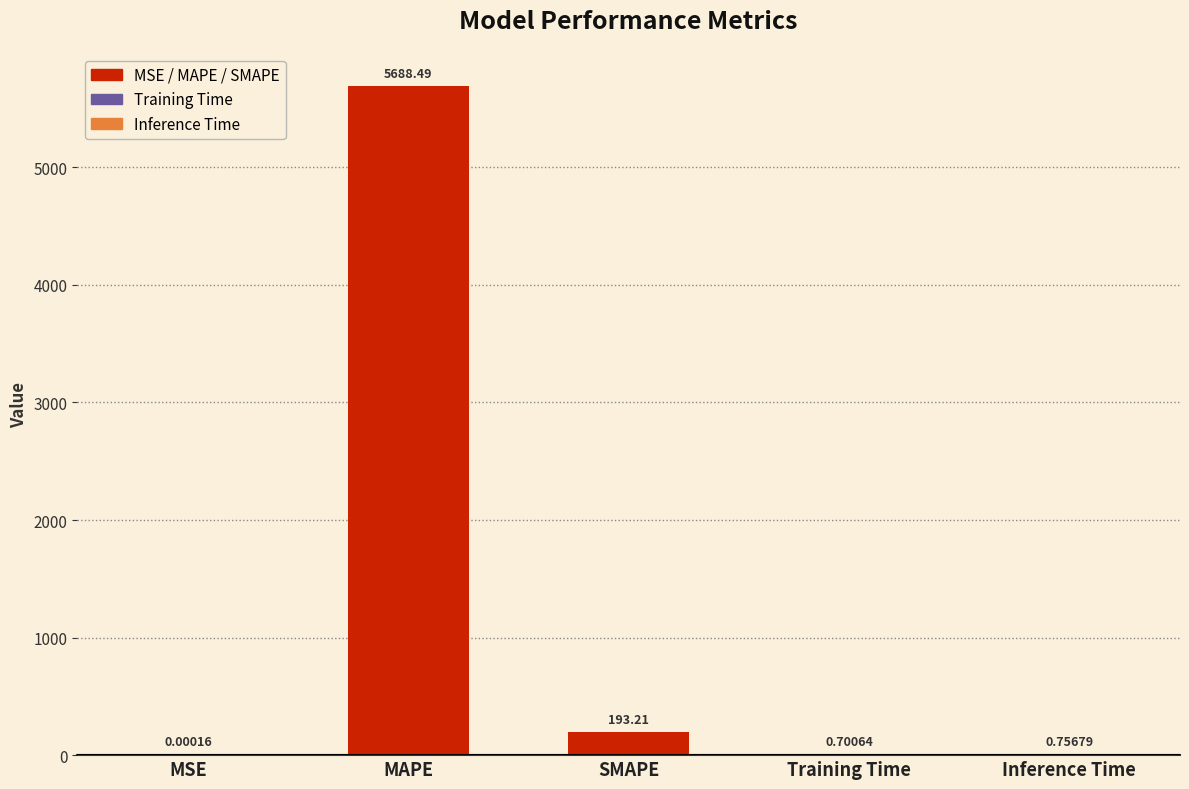

Which label corresponds to the largest value in the chart?

MAPE